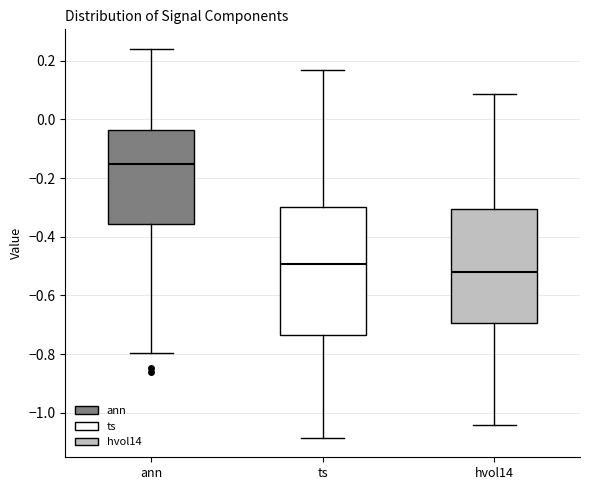

Reading left to right, transcribe this box plot: for each box, give where its median line is, the range the box spans, and where its two whiskers end, as read against the y-axis. The values are not printed on the chart, so give them approximately, as read against the axis.

ann: median -0.16, box -0.36 to -0.04, whiskers -0.80 to 0.24
ts: median -0.50, box -0.74 to -0.30, whiskers -1.08 to 0.16
hvol14: median -0.52, box -0.70 to -0.30, whiskers -1.04 to 0.08